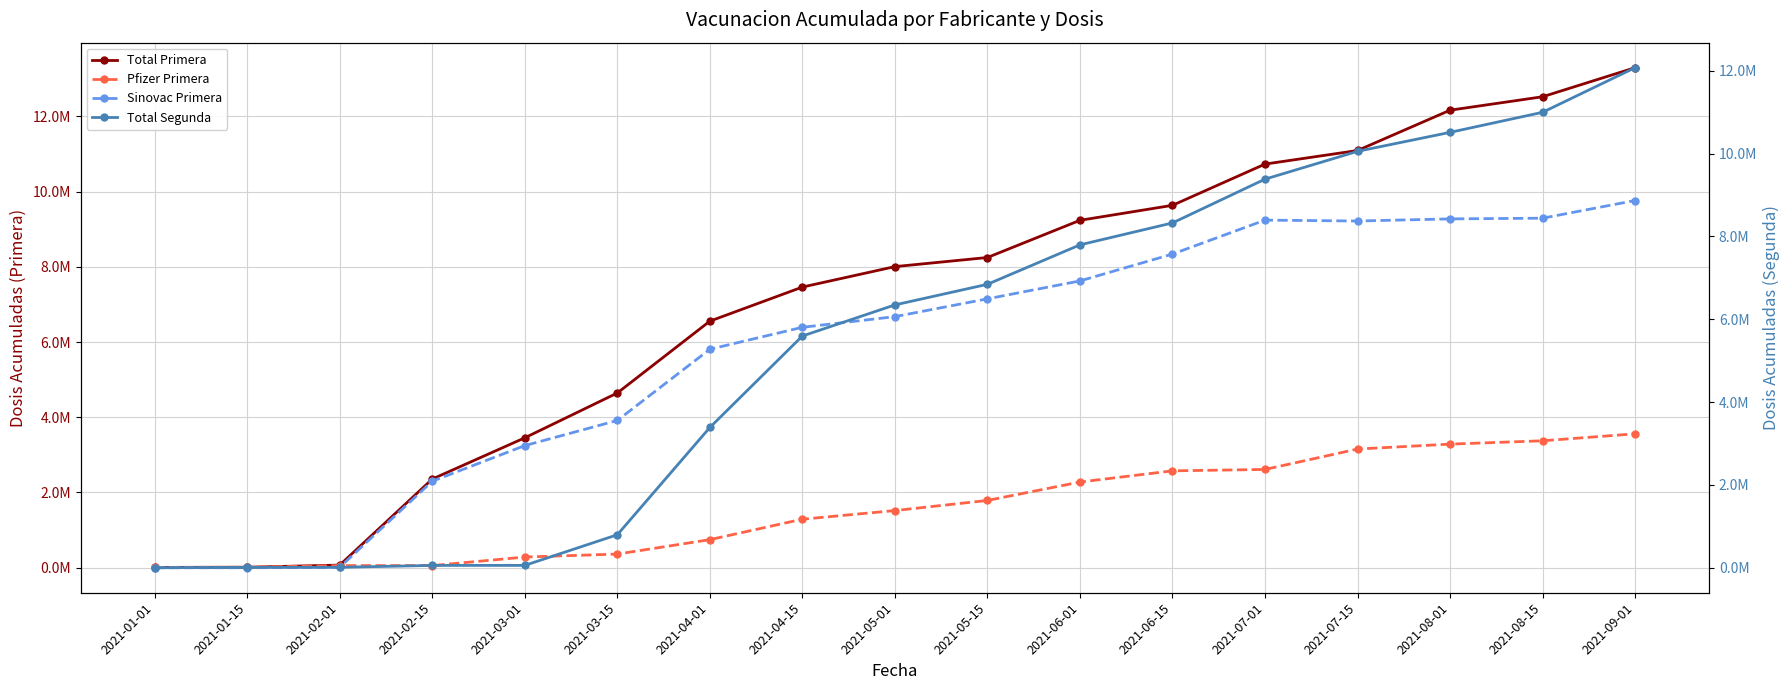

True or false: Total Primera and Sinovac Primera cross at least once.

False